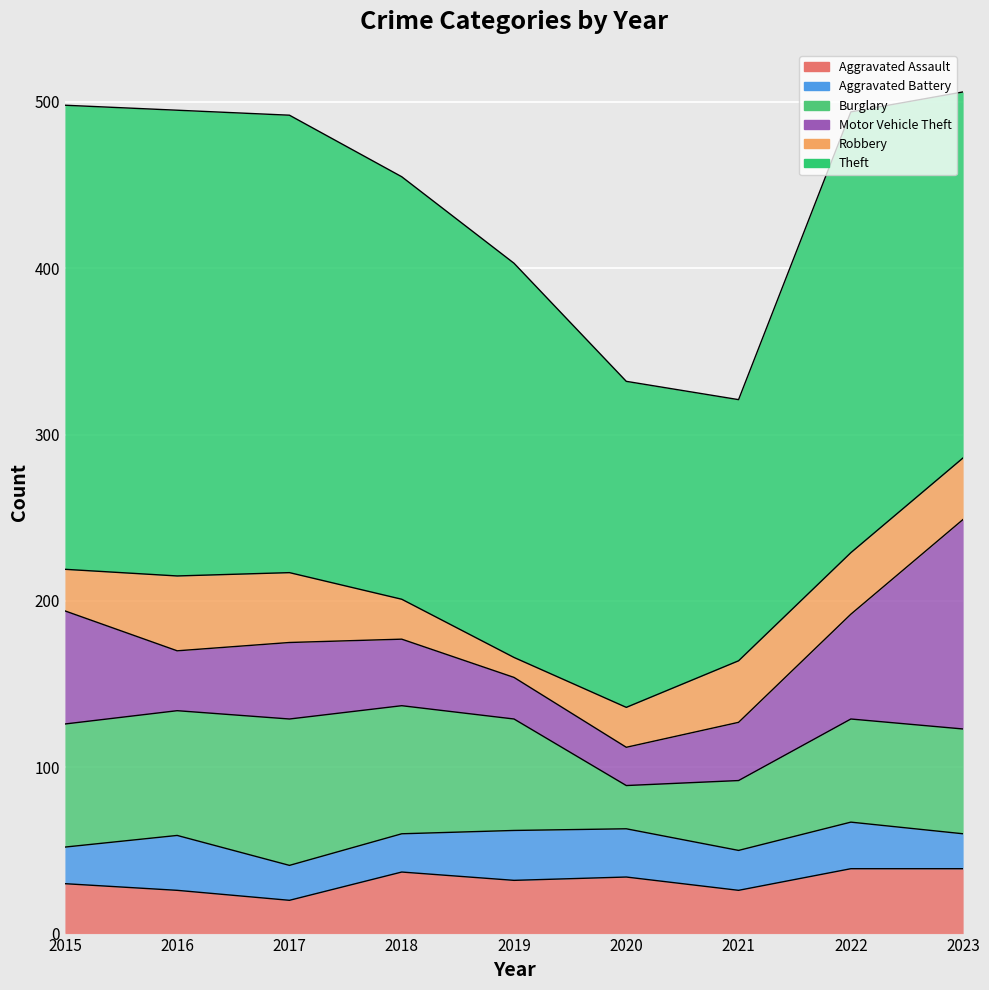

What is the difference between the highest and lowest values at 2016?

254